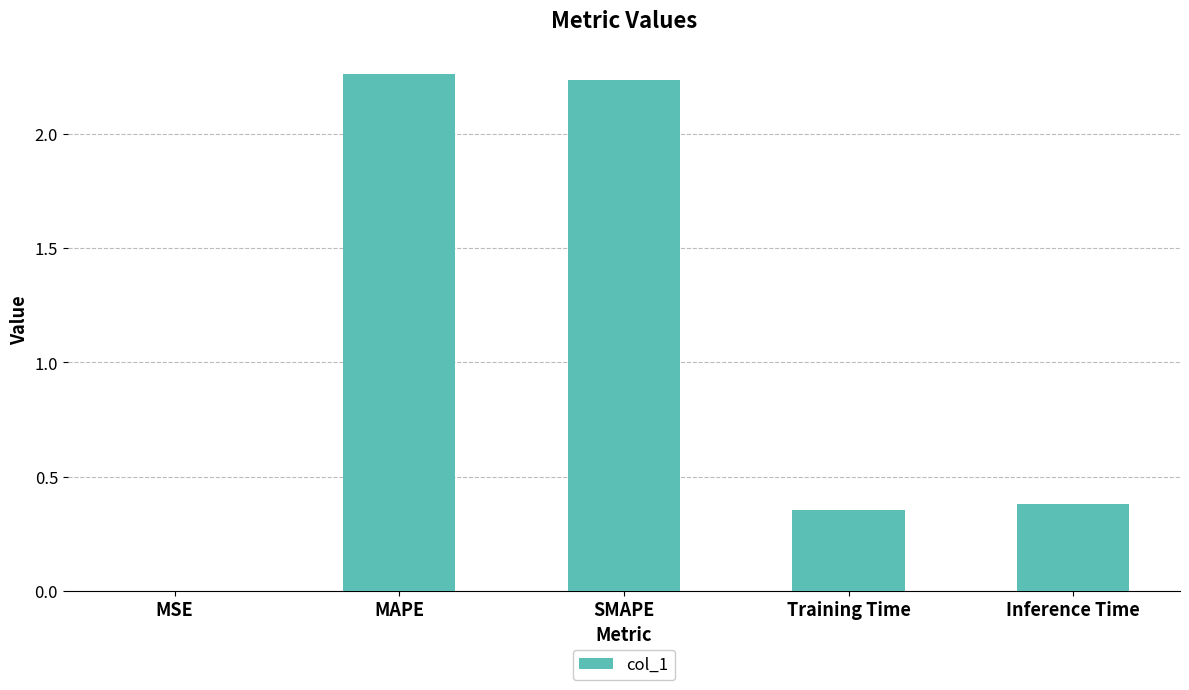

Which has a higher value, MSE or Inference Time?

Inference Time